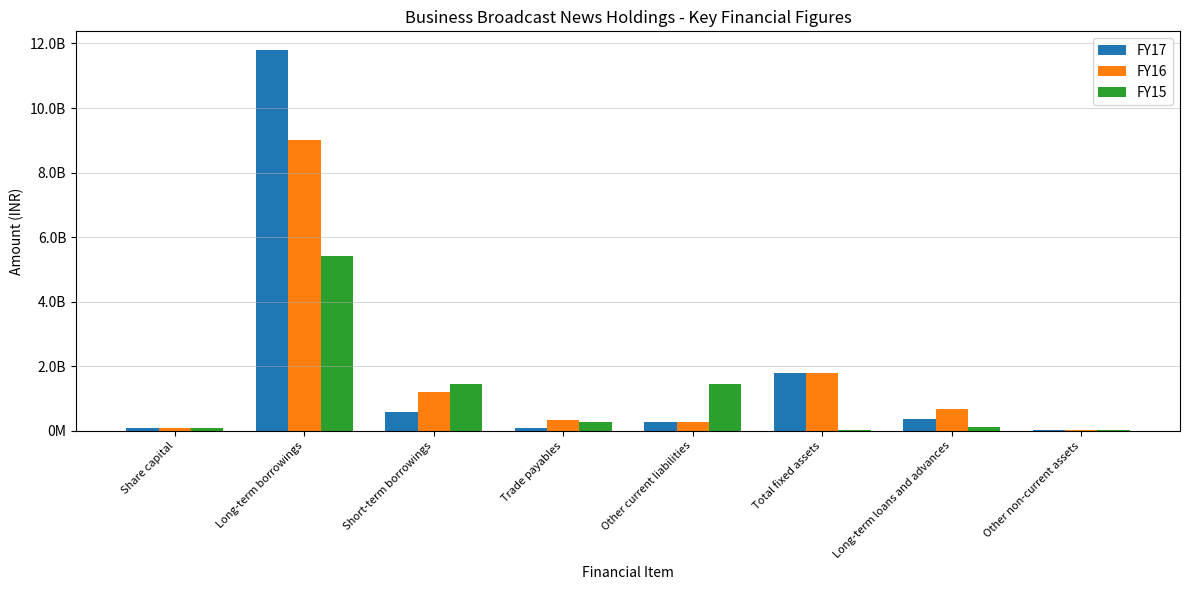

Are the bars horizontal?

No